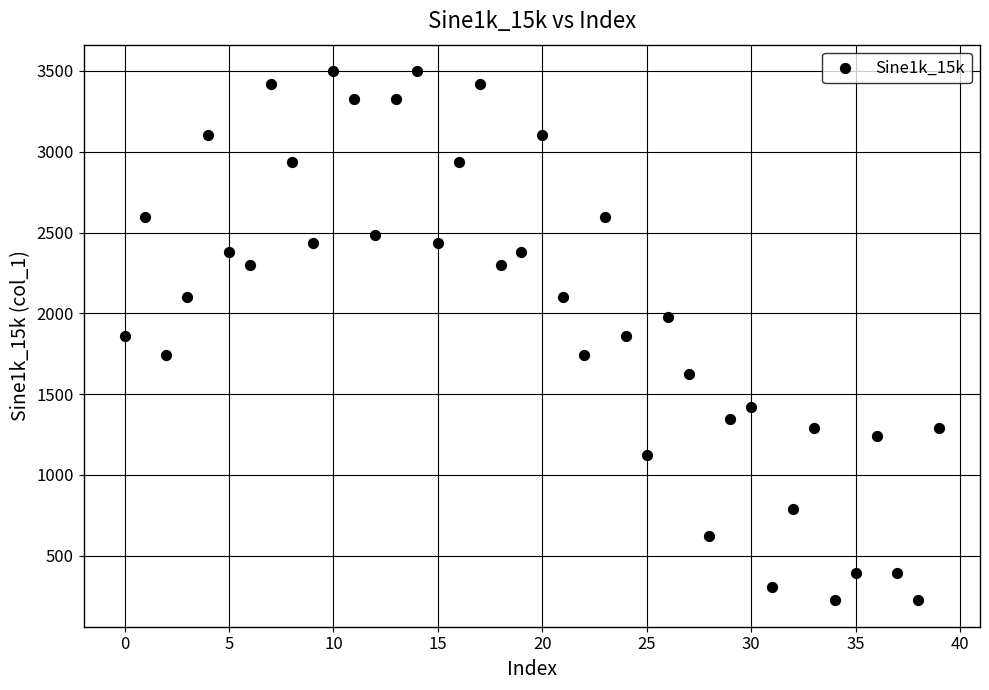

What is the range of Y values (max minus min)?

3275